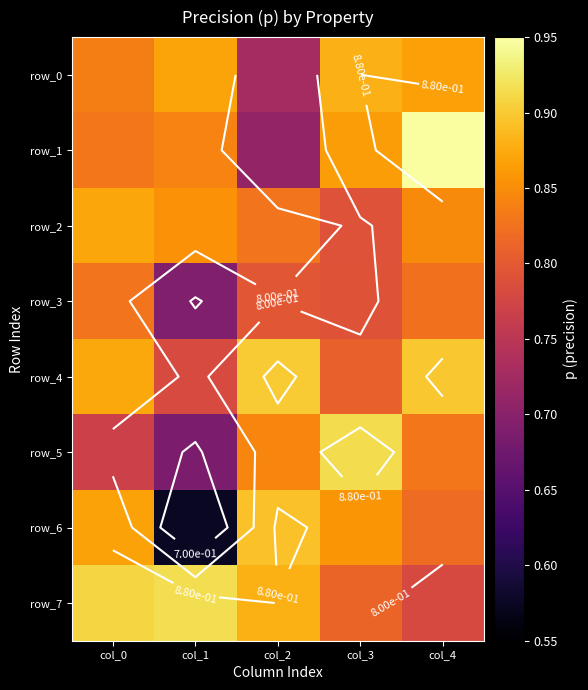

Reading left to right, list all the values displayed in this chart.

row_0: col_0=0.8	col_1=0.9	col_2=0.7	col_3=0.9	col_4=0.9
row_1: col_0=0.8	col_1=0.8	col_2=0.7	col_3=0.9	col_4=0.9
row_2: col_0=0.9	col_1=0.9	col_2=0.8	col_3=0.8	col_4=0.8
row_3: col_0=0.8	col_1=0.7	col_2=0.8	col_3=0.8	col_4=0.8
row_4: col_0=0.9	col_1=0.8	col_2=0.9	col_3=0.8	col_4=0.9
row_5: col_0=0.8	col_1=0.7	col_2=0.8	col_3=0.9	col_4=0.8
row_6: col_0=0.9	col_1=0.6	col_2=0.9	col_3=0.9	col_4=0.8
row_7: col_0=0.9	col_1=0.9	col_2=0.9	col_3=0.8	col_4=0.8